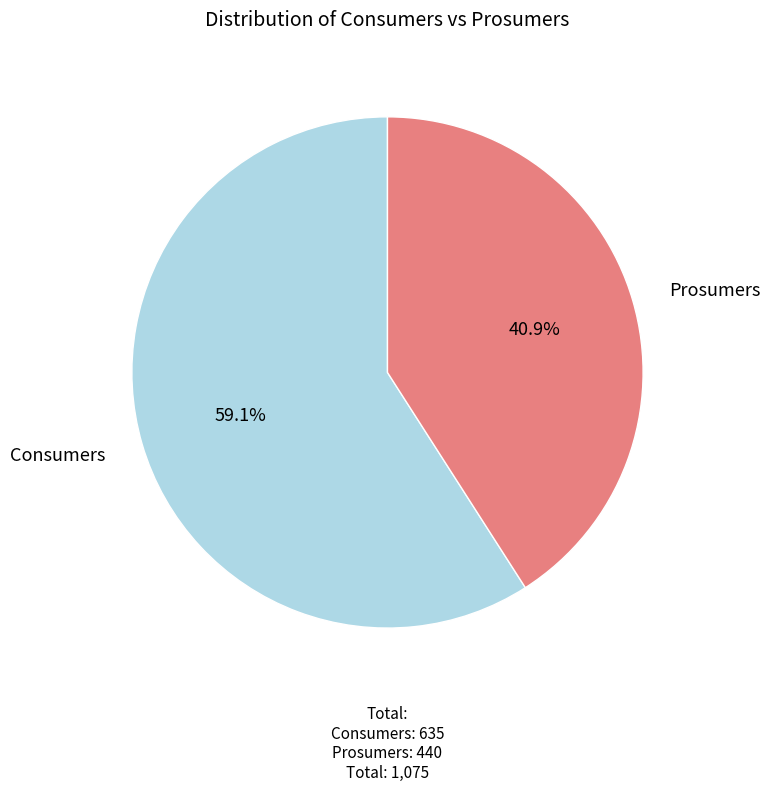

How many slices are in this pie chart?

2